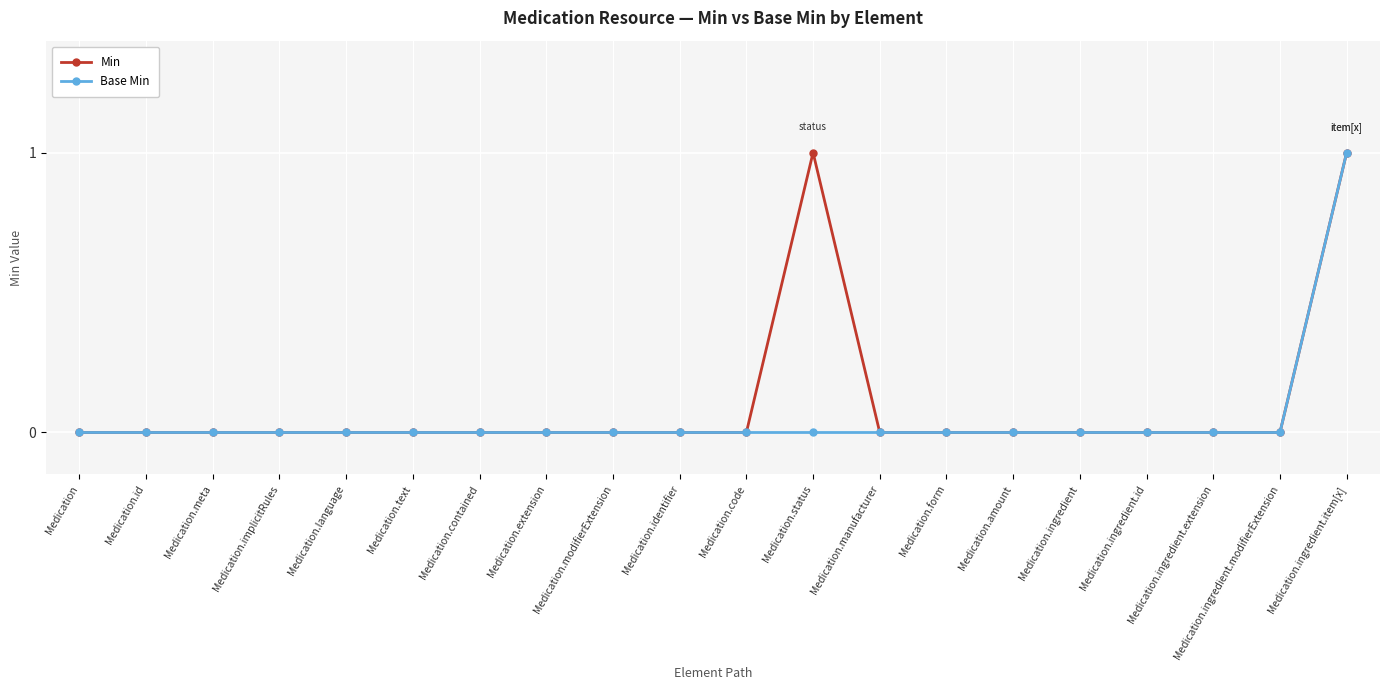

Between Medication.status and Medication.form, which series saw the biggest shift?

Min